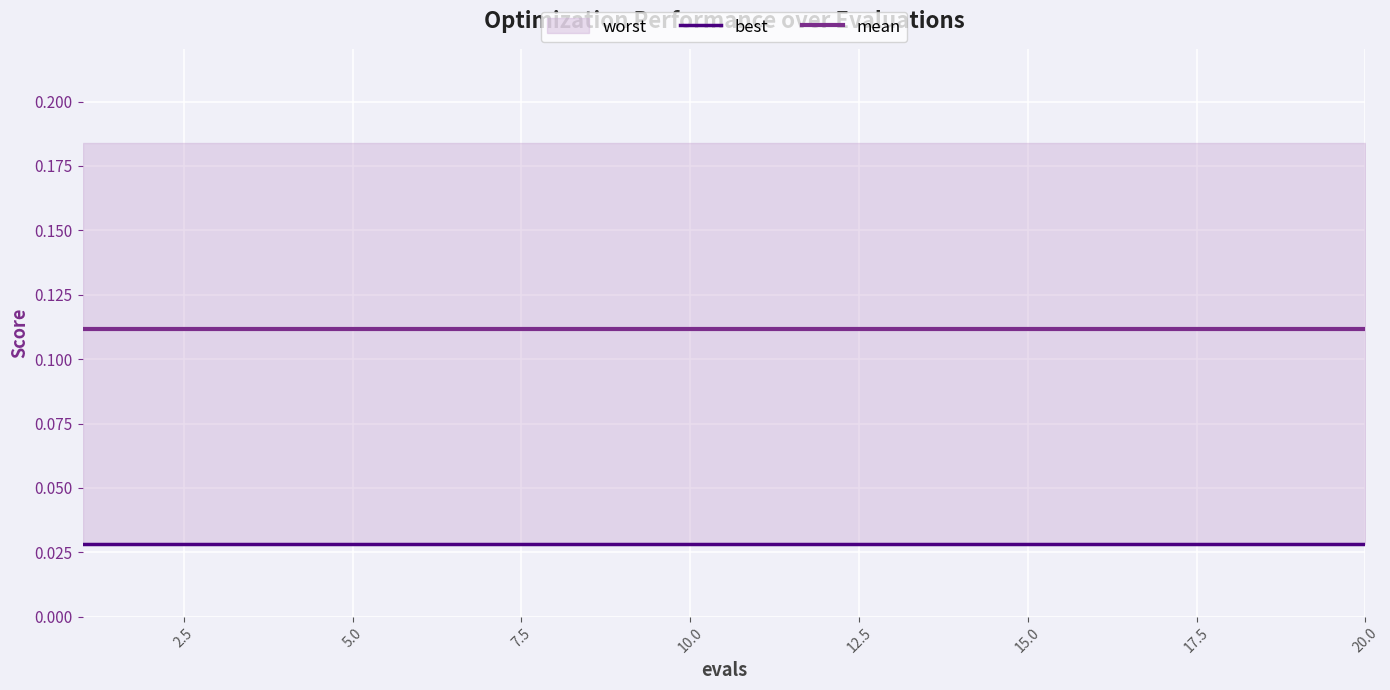

What is the lowest value of the mean series?

0.1